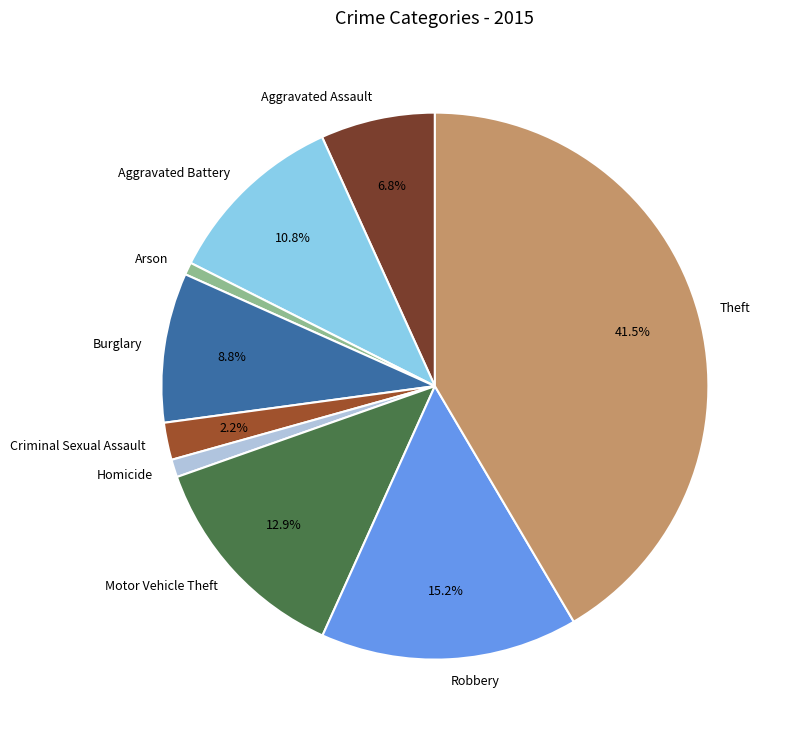

Do Aggravated Battery and Criminal Sexual Assault together represent more than half of the pie?

No